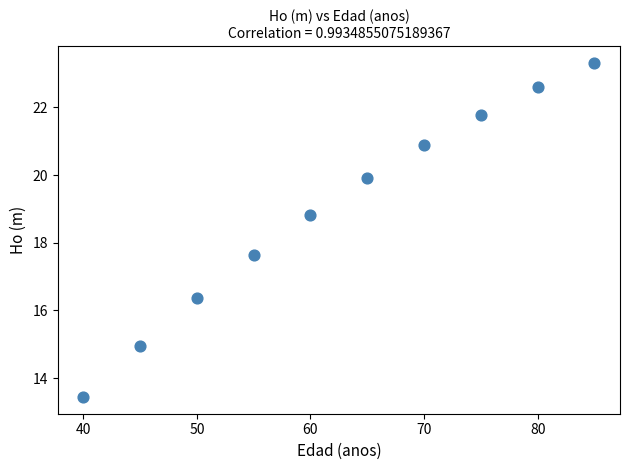

What is the range of X values (max minus min)?

45.0